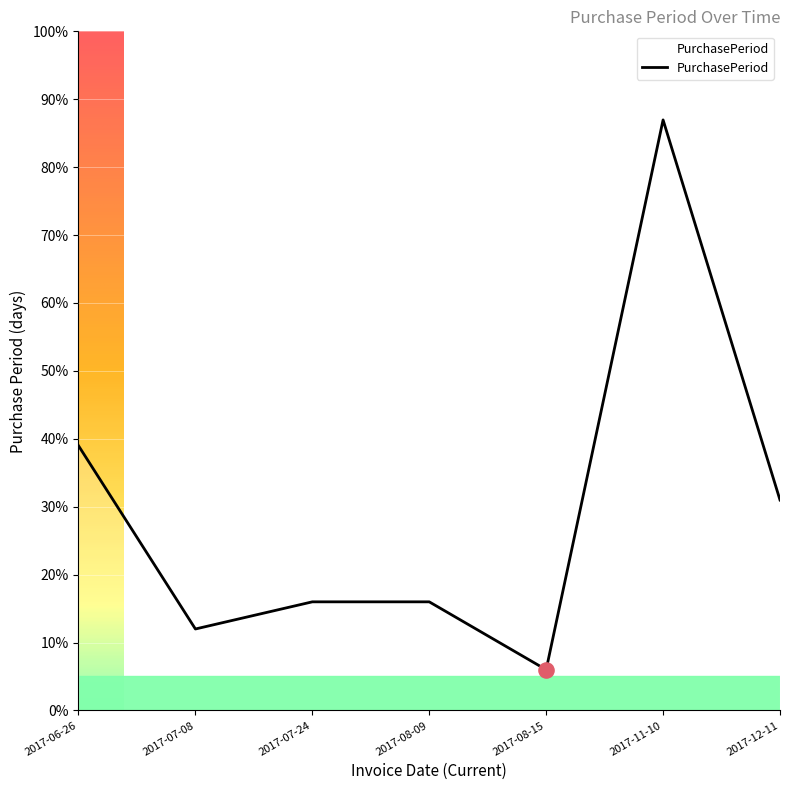

Between 2017-07-08 and 2017-12-11, which is larger?

2017-12-11